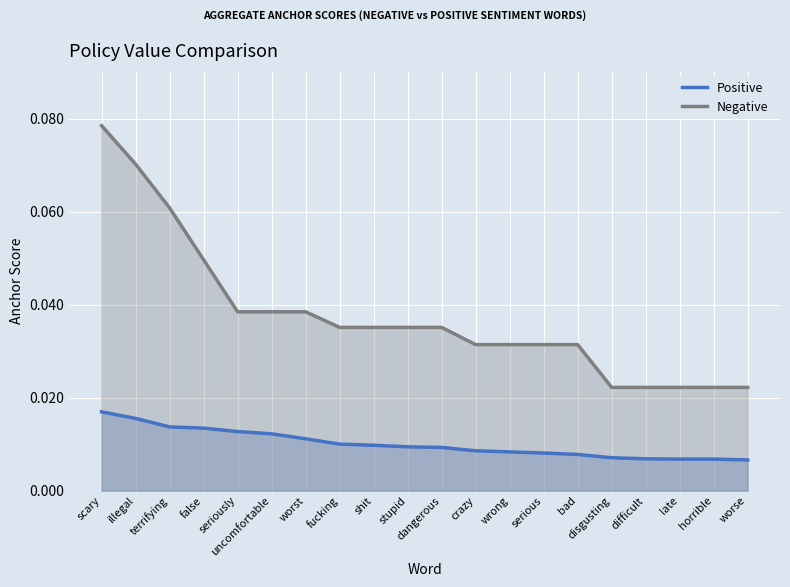

Which has a higher value, dangerous or scary?

scary